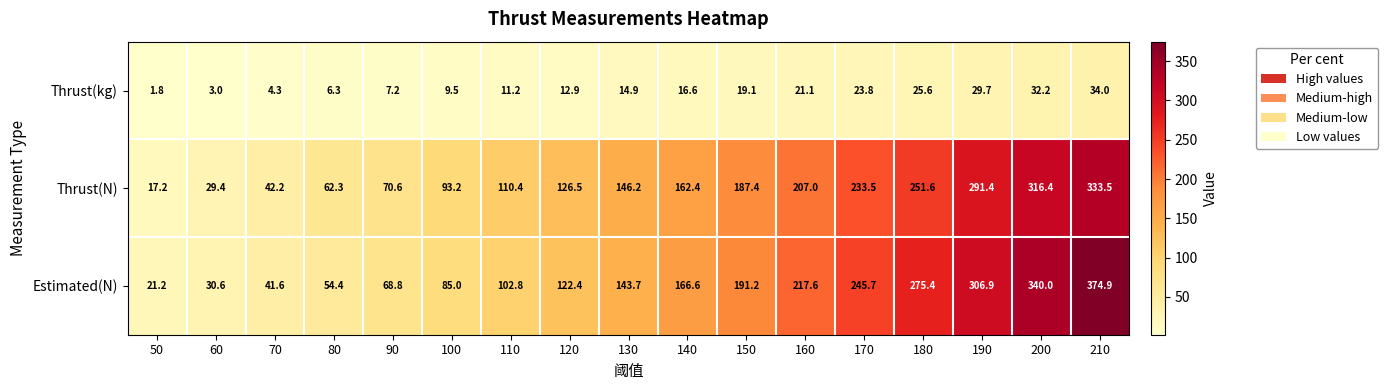

At which category is the sum across all series the highest?

210